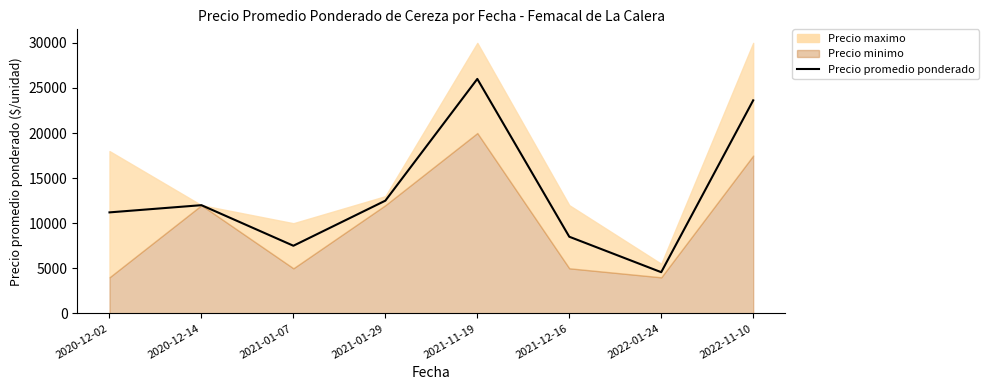

What is the difference between the maximum and second lowest values?

18500.0